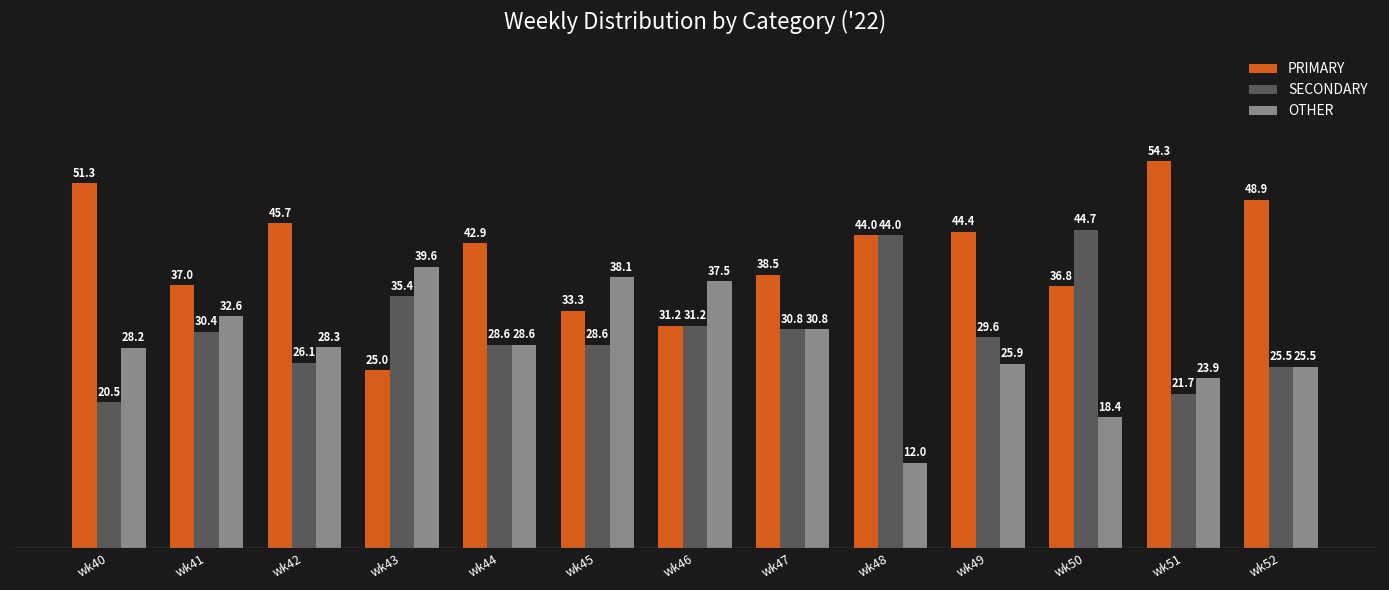

How many values in the PRIMARY series exceed 42?

7